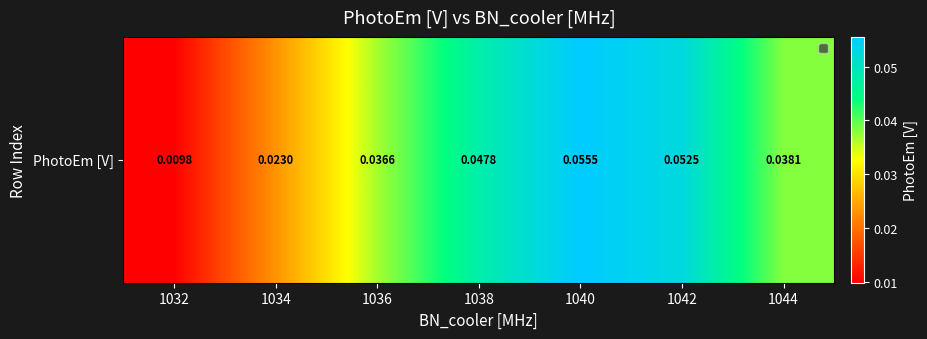

Count the number of data series in this chart.

1